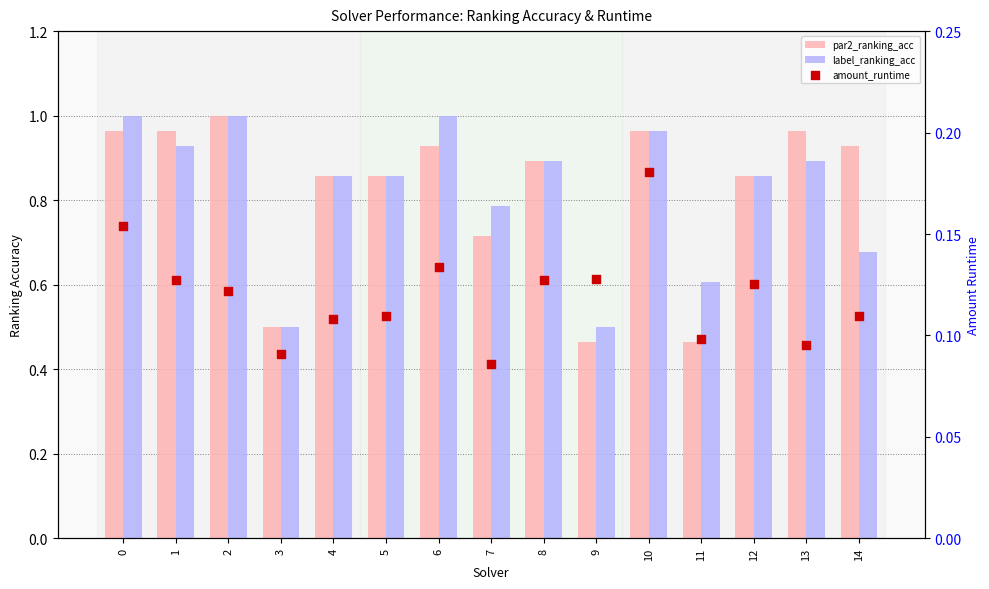

Which series reaches the minimum Y coordinate?

amount_runtime